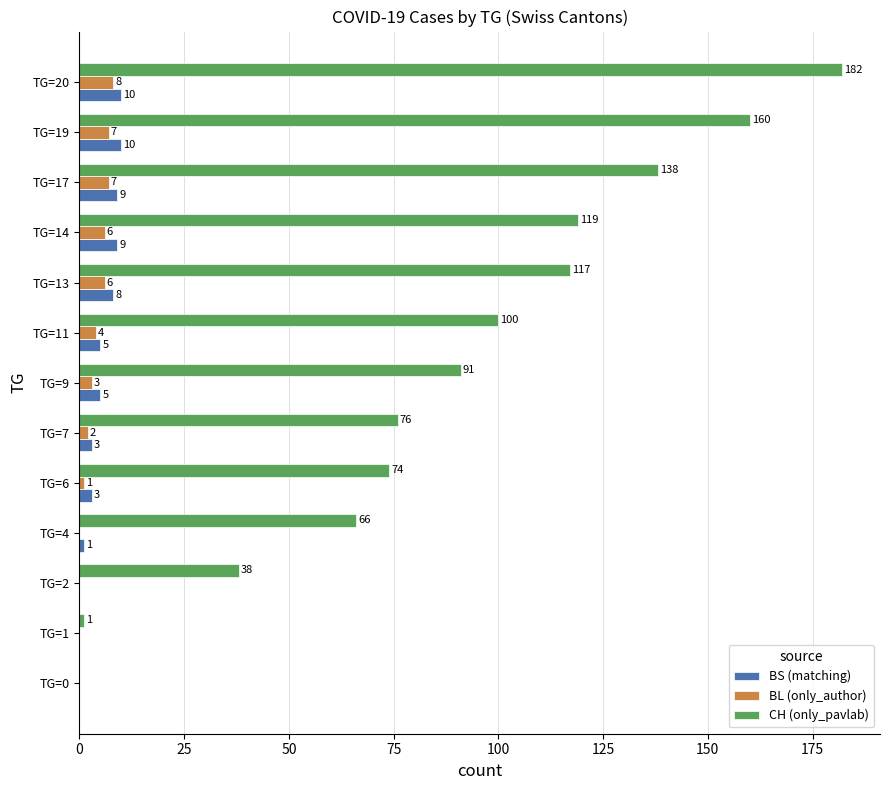

What is the greatest value displayed?

182